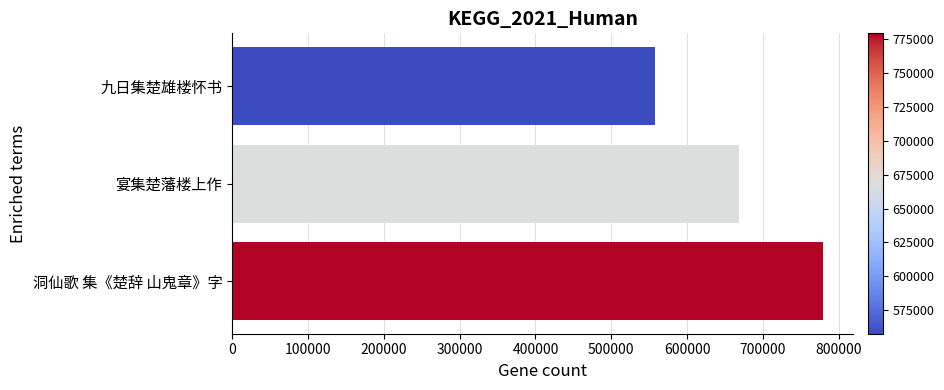

What is the change in value from 洞仙歌 集《楚辞 山鬼章》字 to 九日集楚雄楼怀书?

-221954